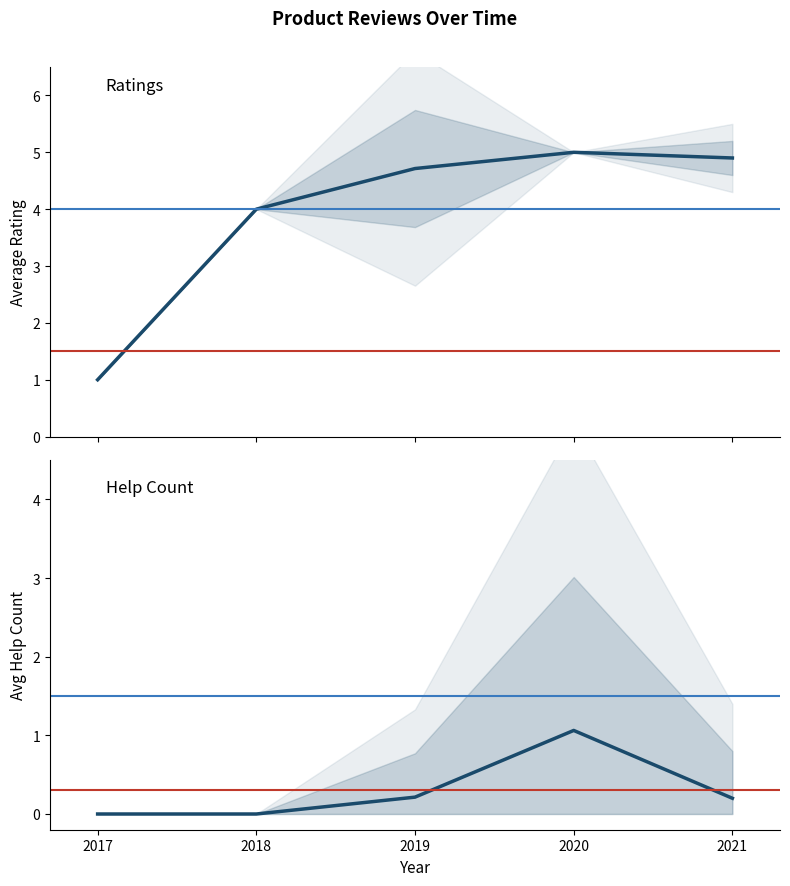

True or false: ratings has more than 0 interior local peaks.

True